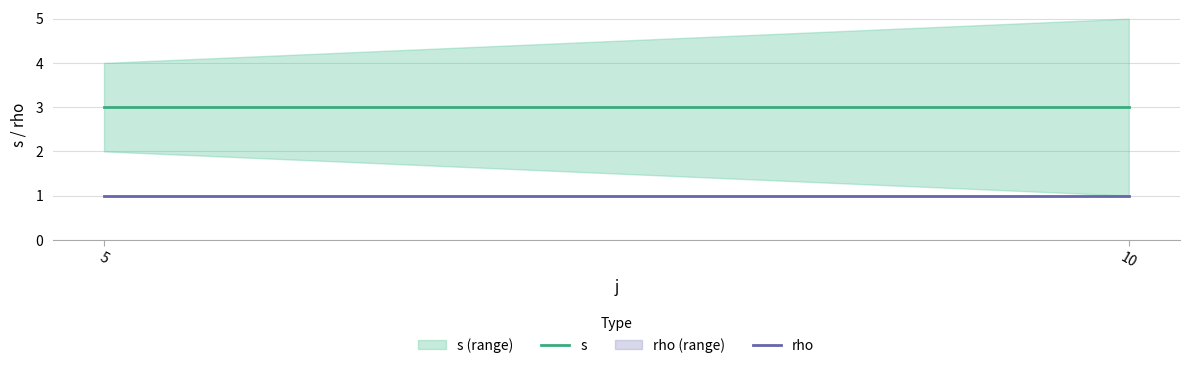

What is the lowest value of the s series?

3